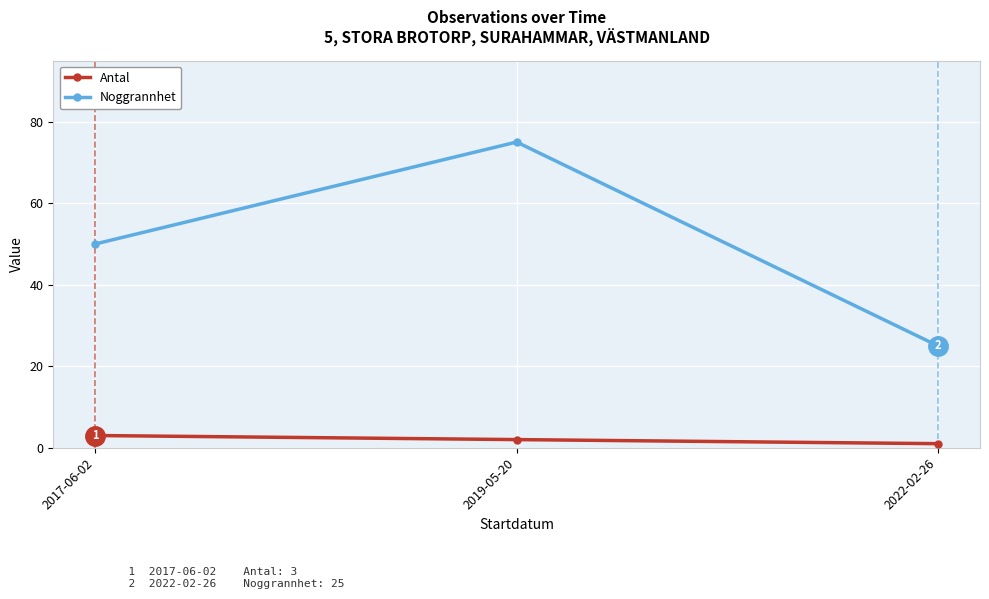

Read the Antal value at 2017-06-02.

3